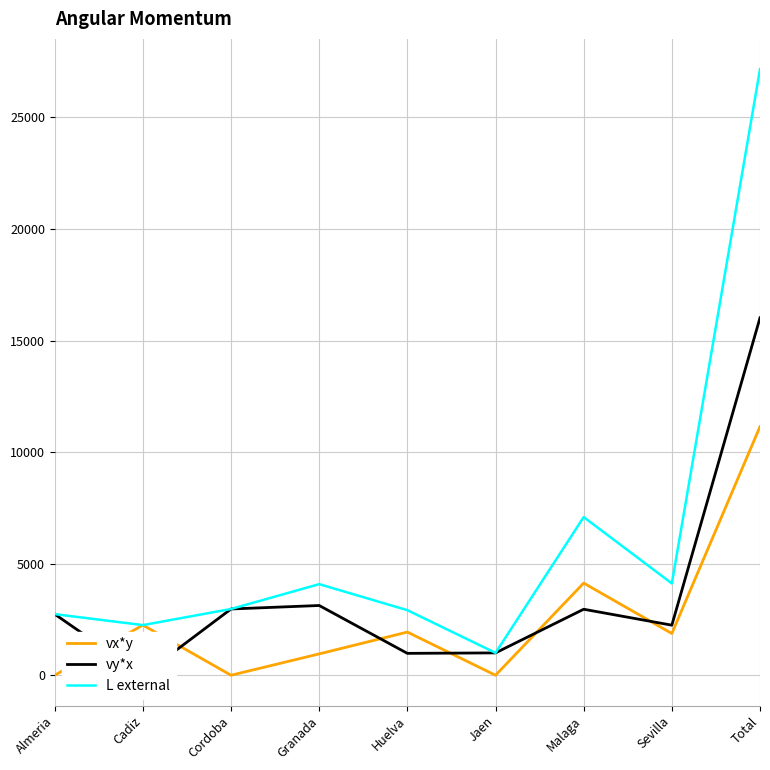

Is the value of vx*y at Sevilla greater than the value of vy*x at Cordoba?

No